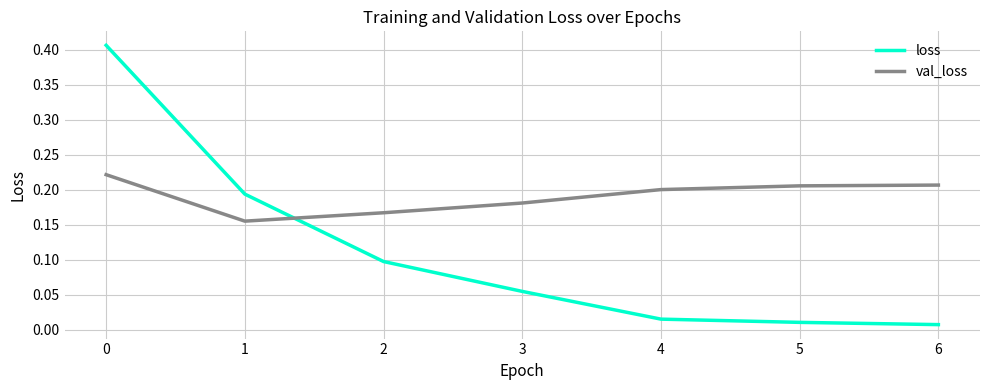

Rank the series by their average value, from lowest to highest.

loss, val_loss